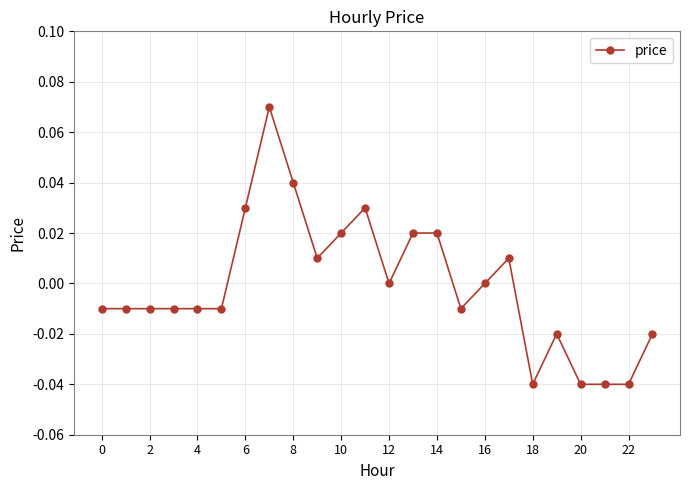

True or false: there are more than 2 points higher than both neighbors.

True